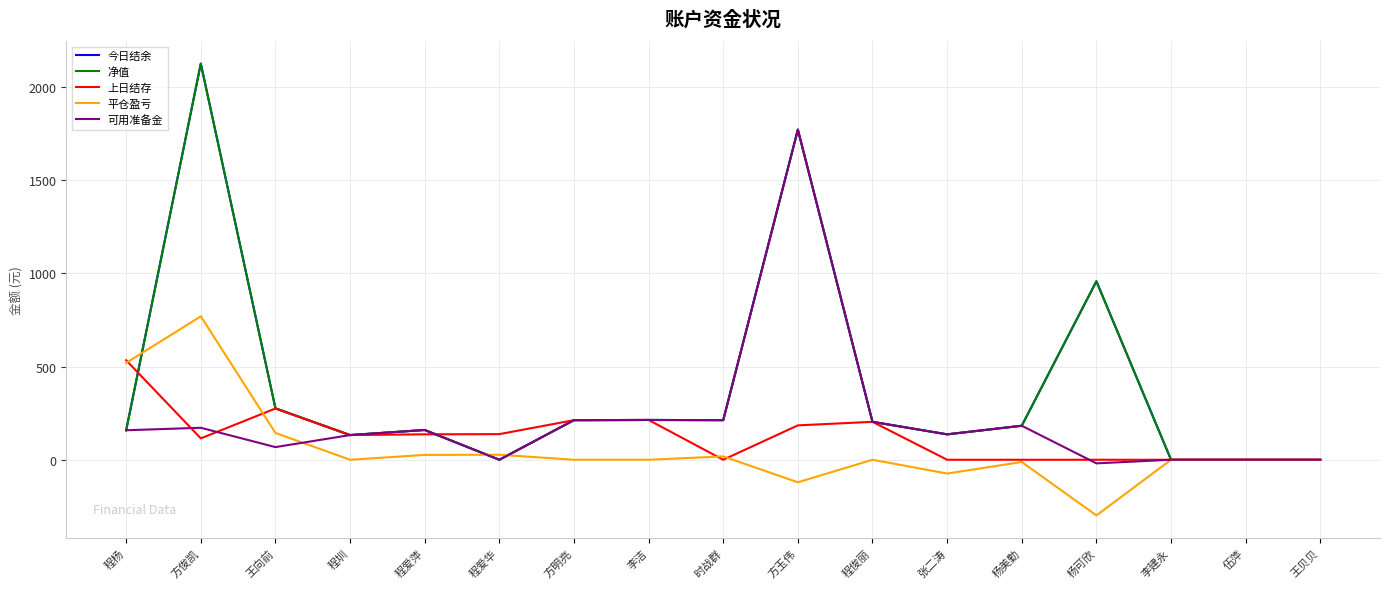

At which category does the chart reach its minimum across all series?

杨可欣